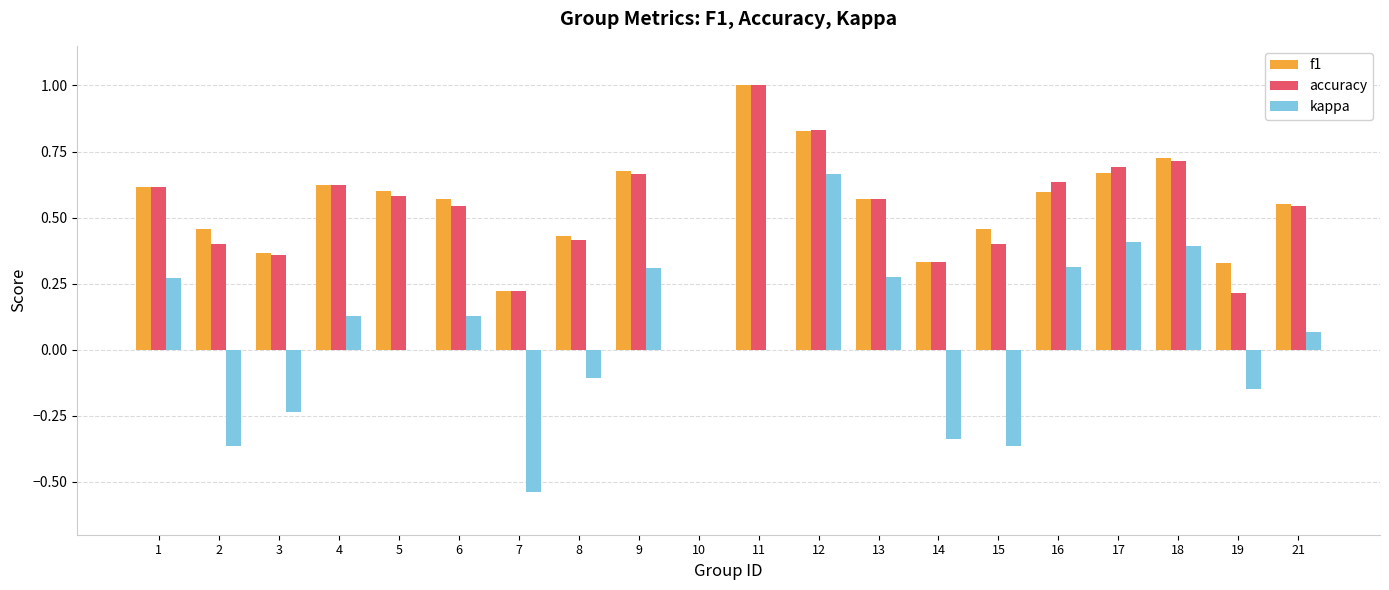

What is the sum of all accuracy values?

10.4